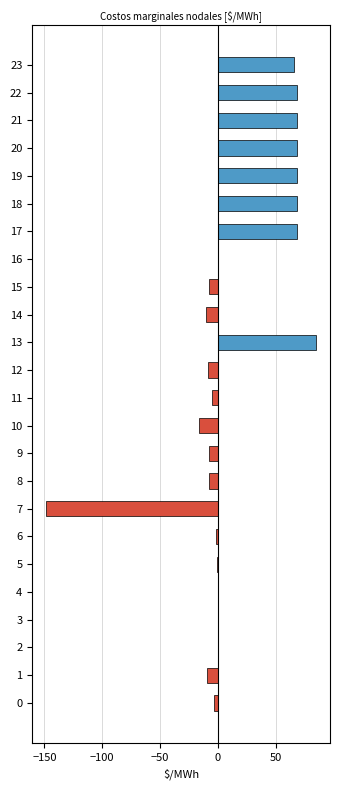

What is the sum of all positive values?

558.6